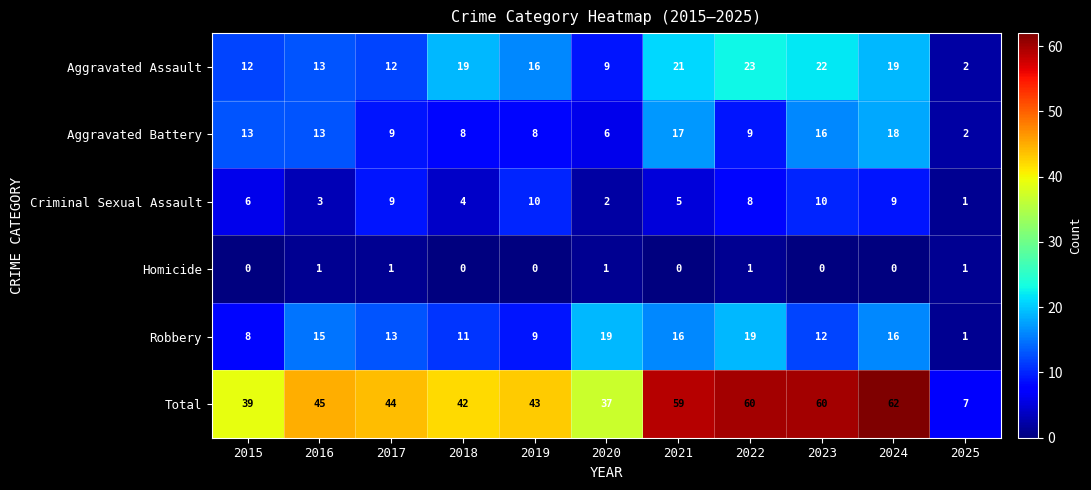

What is the difference between the maximum and minimum values in the Aggravated Battery series?

16